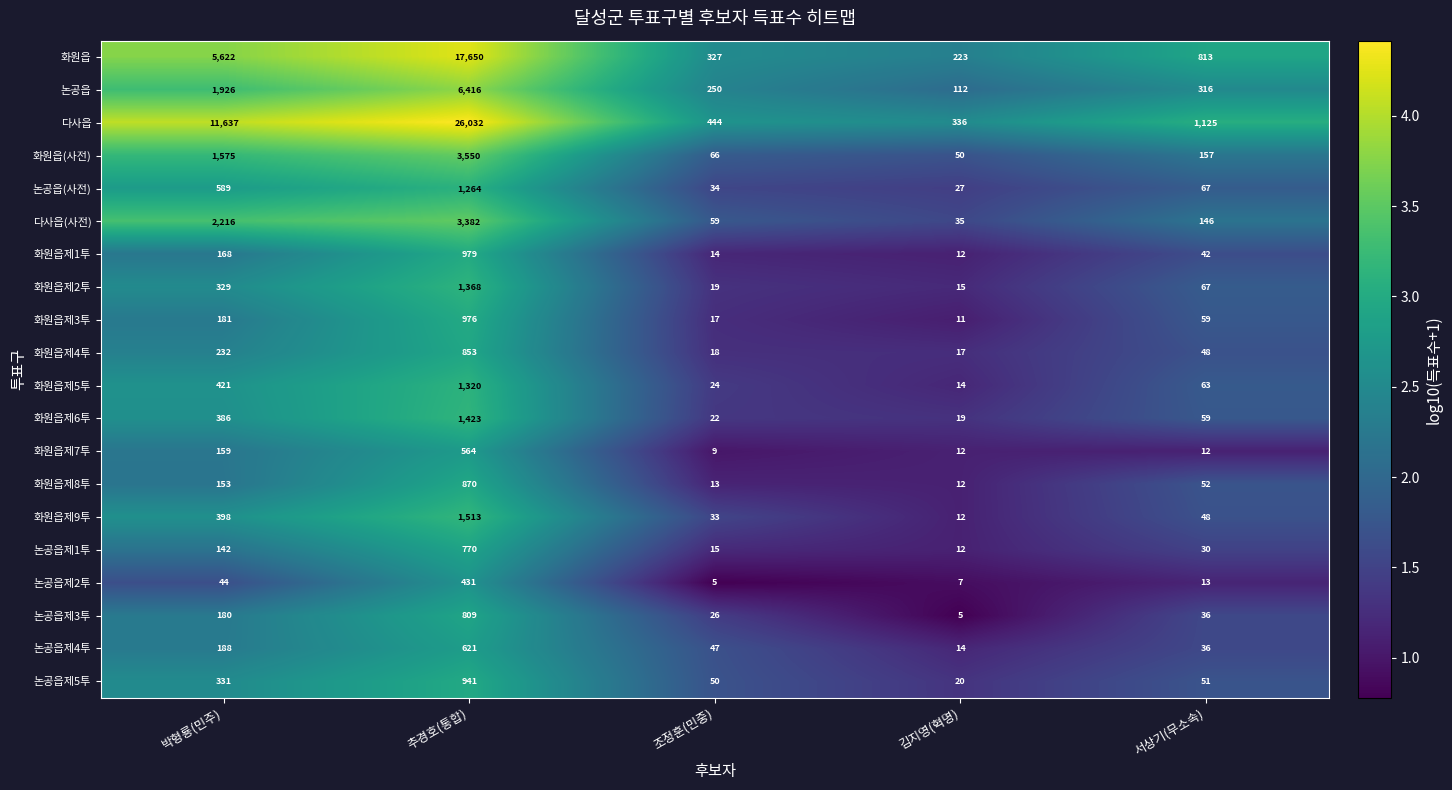

Which series has the largest total across all categories?

다사읍